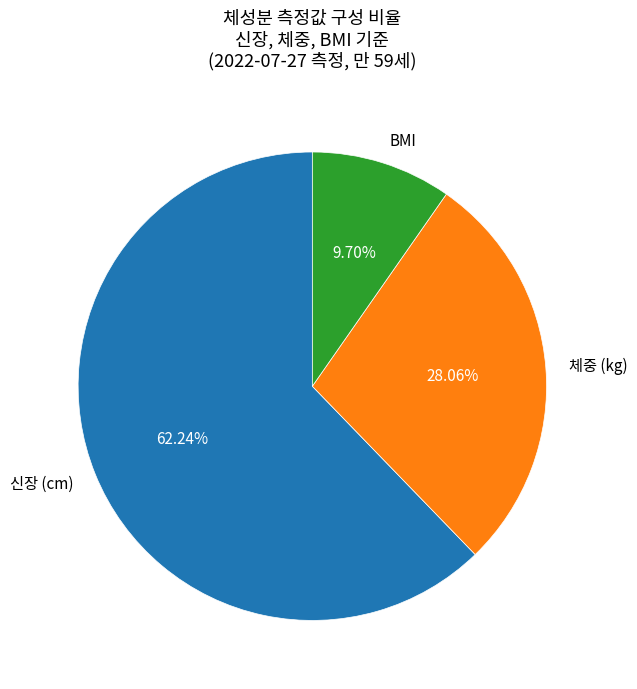

Approximately how many times larger is the value at 체중 (kg) compared to BMI?

2.9